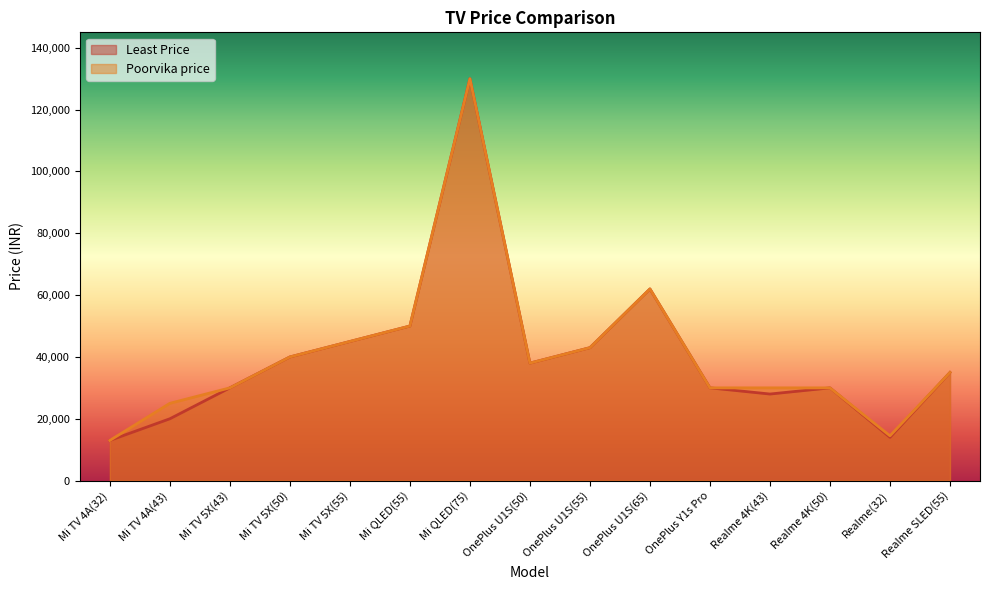

Reading left to right, list all the values displayed in this chart.

Least Price: 12999	19999	29999	39999	44999	49999	129999	37999	42999	61999	29999	27999	29990	13999	34990
Poorvika price: 12999	24999	29999	39999	44999	49999	129999	37999	42999	61999	29999	29999	29990	14499	34990